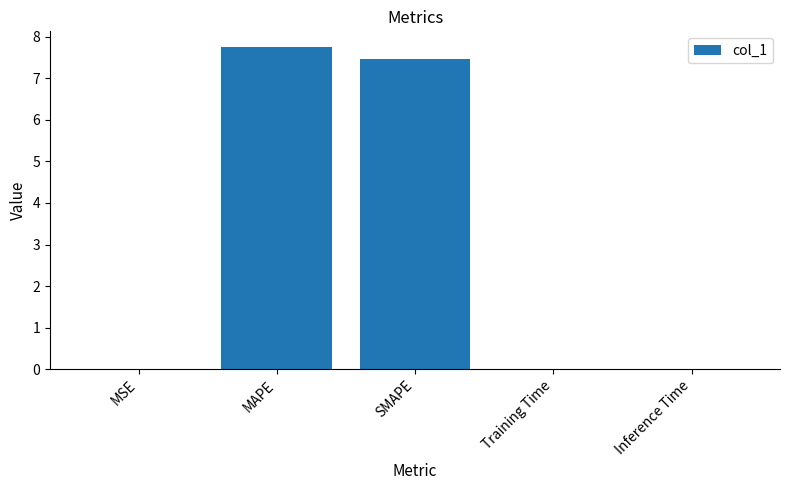

True or false: the data shows 3.3 at MAPE.

False